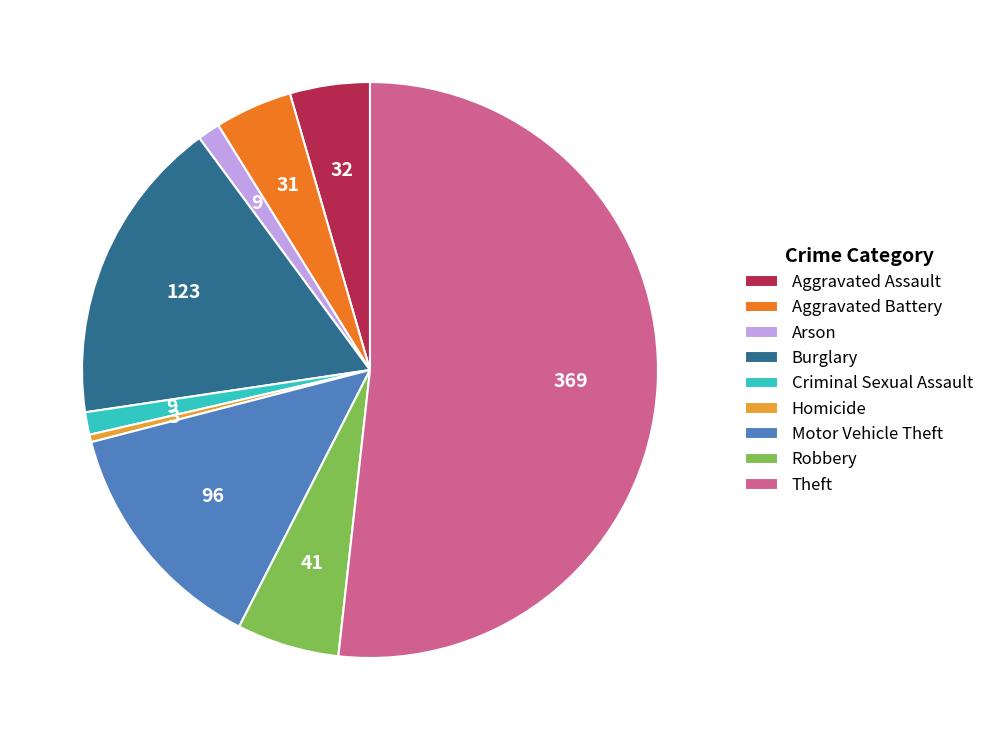

Do Burglary and Aggravated Assault together represent more than half of the pie?

No